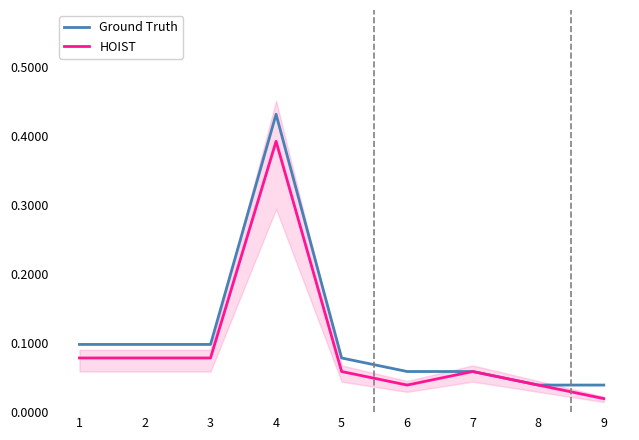

How many distinct data groups are displayed?

2